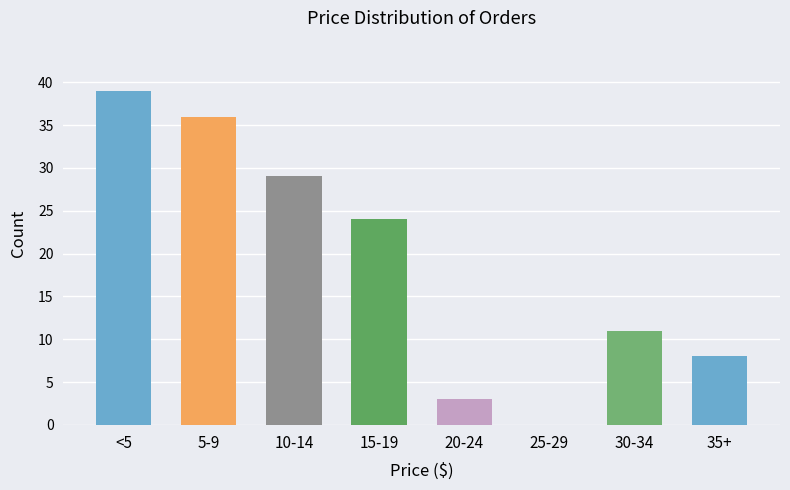

Reading left to right, list all the values displayed in this chart.

<5=39	5-9=36	10-14=29	15-19=24	20-24=3	25-29=0	30-34=11	35+=8